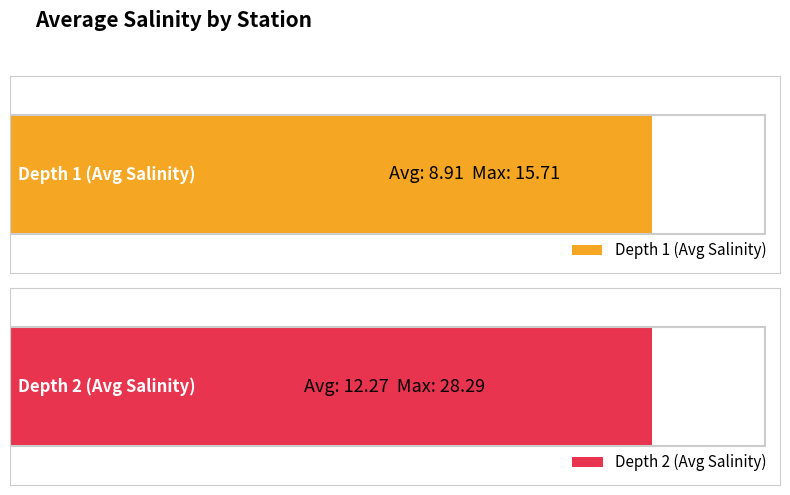

List the series in order of their overall mean, lowest first.

Depth 1 (Avg Salinity), Depth 2 (Avg Salinity)